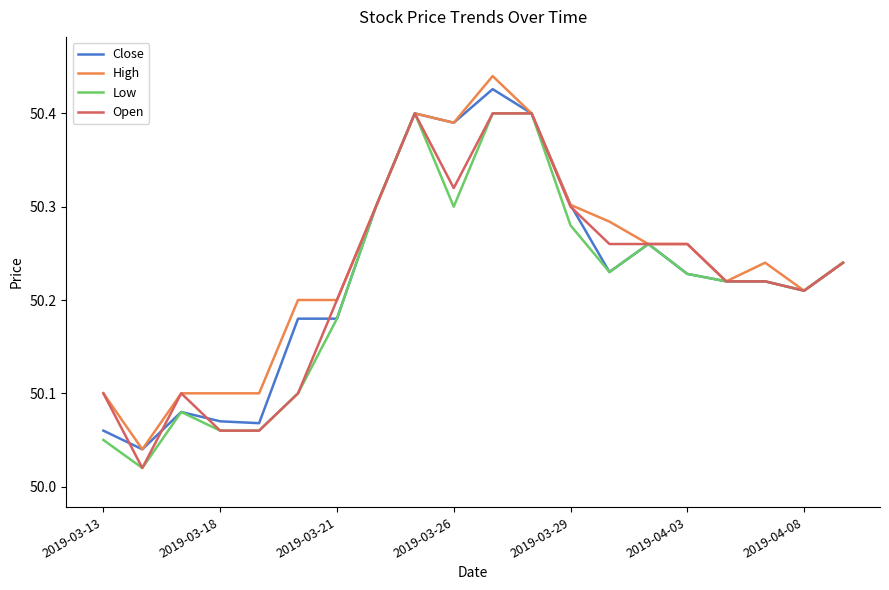

Does the chart display data point markers on the line(s)?

No